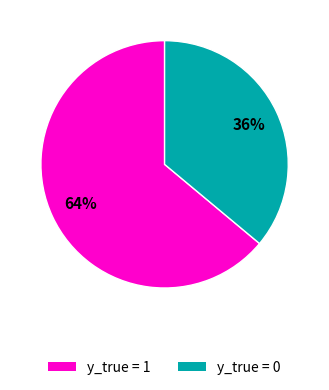

Do y_true = 0 and y_true = 1 together represent more than half of the pie?

Yes